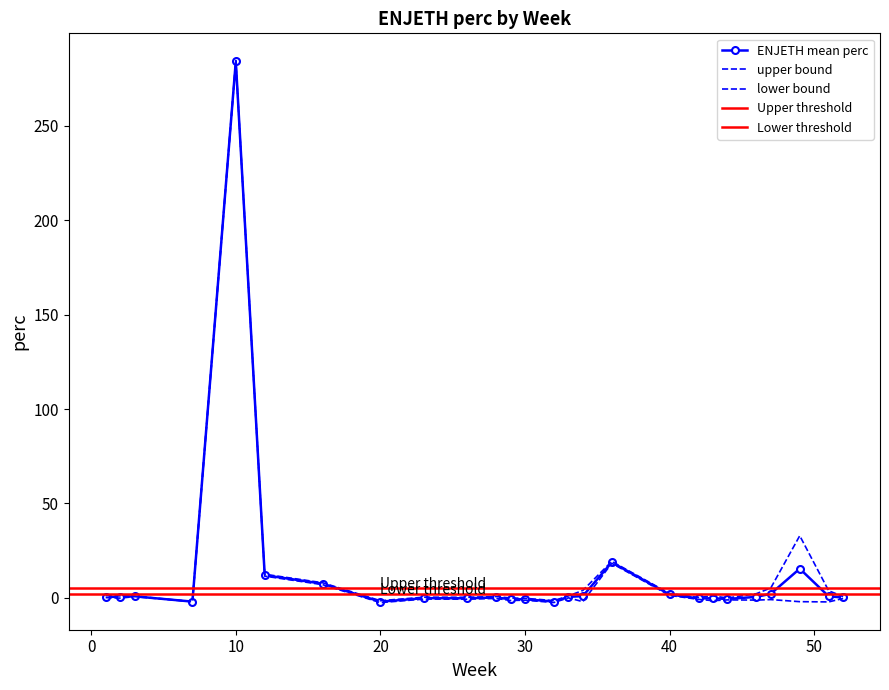

What is the sum of all values?

354.7